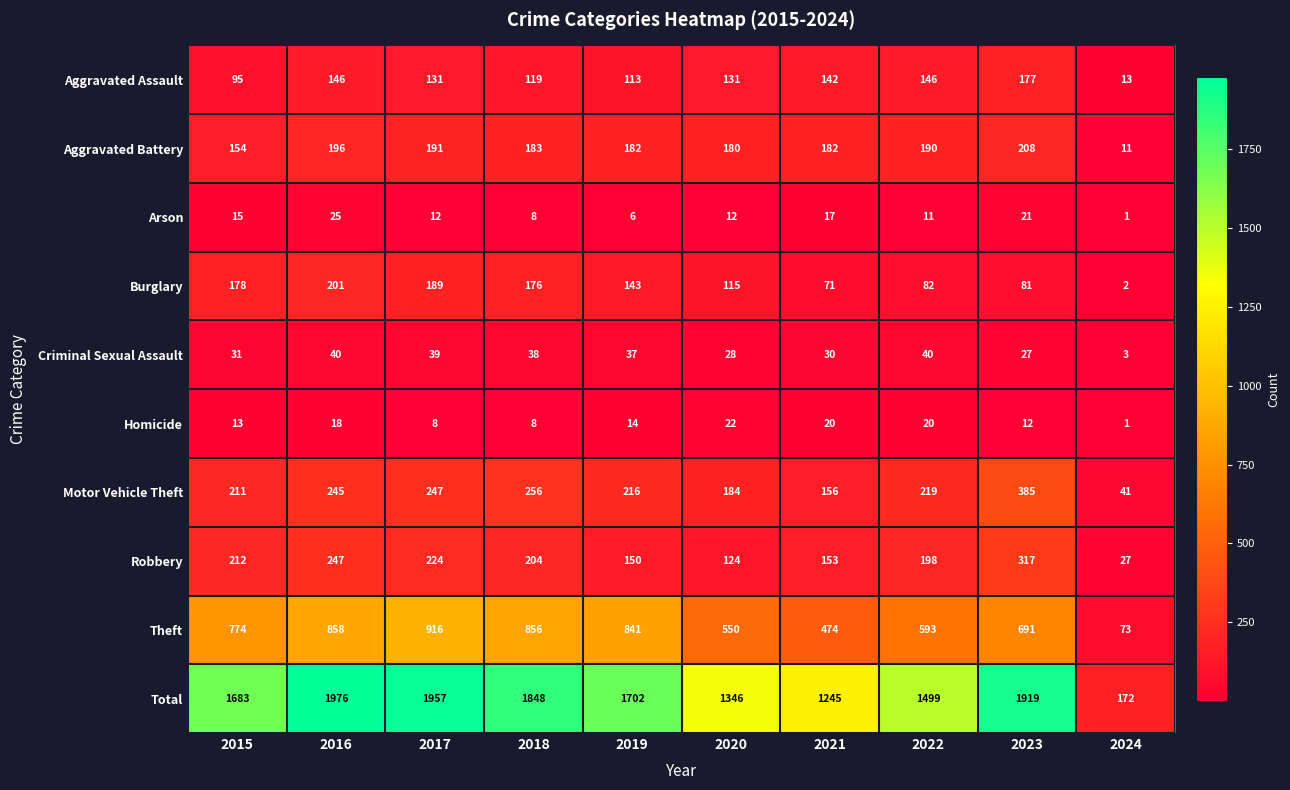

What is the approximate value of Theft at 2017, to the nearest 10?

920